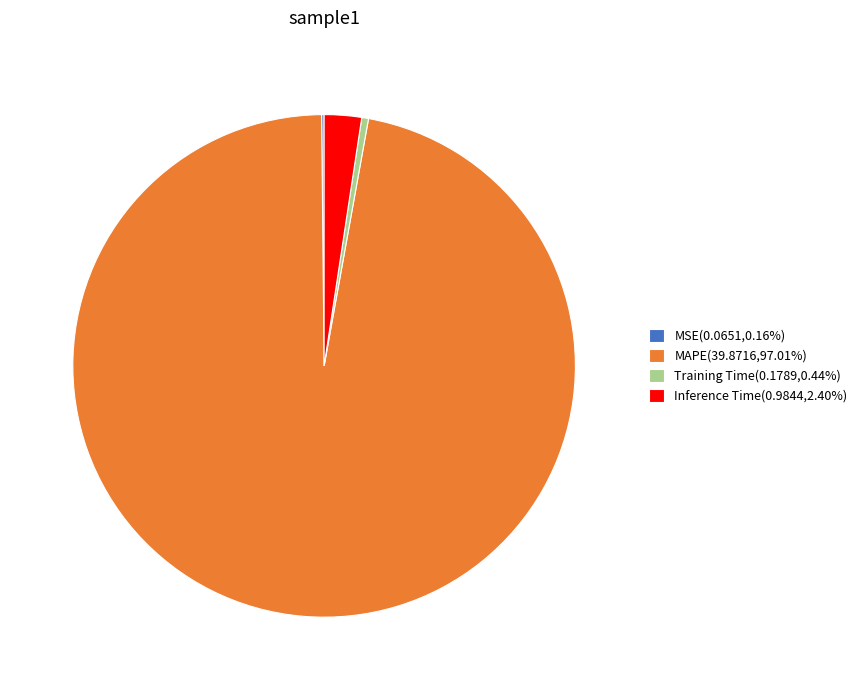

Is MAPE(39.8716,97.01%) the majority of the pie?

Yes